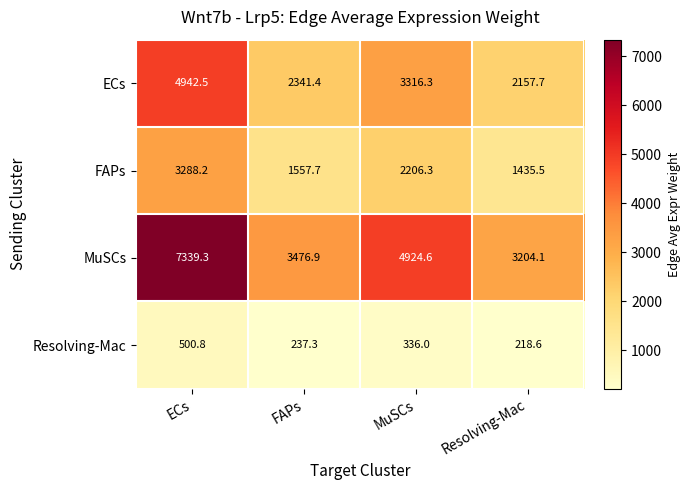

Rank the categories by MuSCs value from highest to lowest.

ECs, MuSCs, FAPs, Resolving-Mac